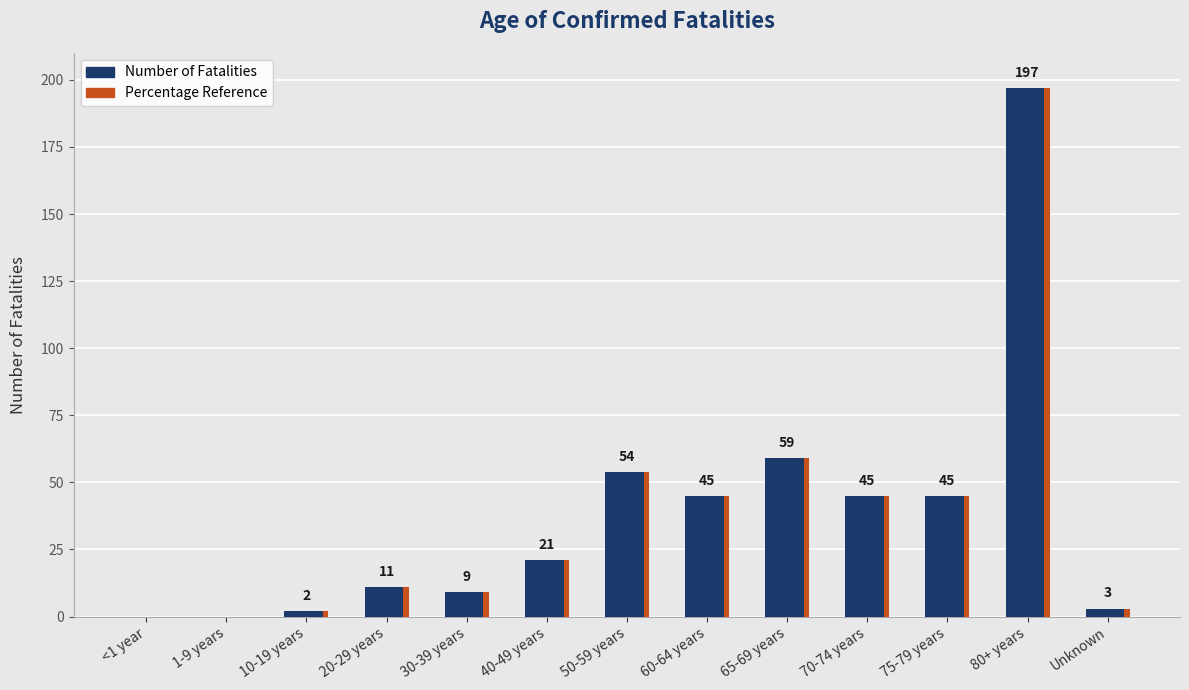

Reading right to left, list all the values displayed in this chart.

Unknown=3	80+ years=197	75-79 years=45	70-74 years=45	65-69 years=59	60-64 years=45	50-59 years=54	40-49 years=21	30-39 years=9	20-29 years=11	10-19 years=2	1-9 years=0	<1 year=0